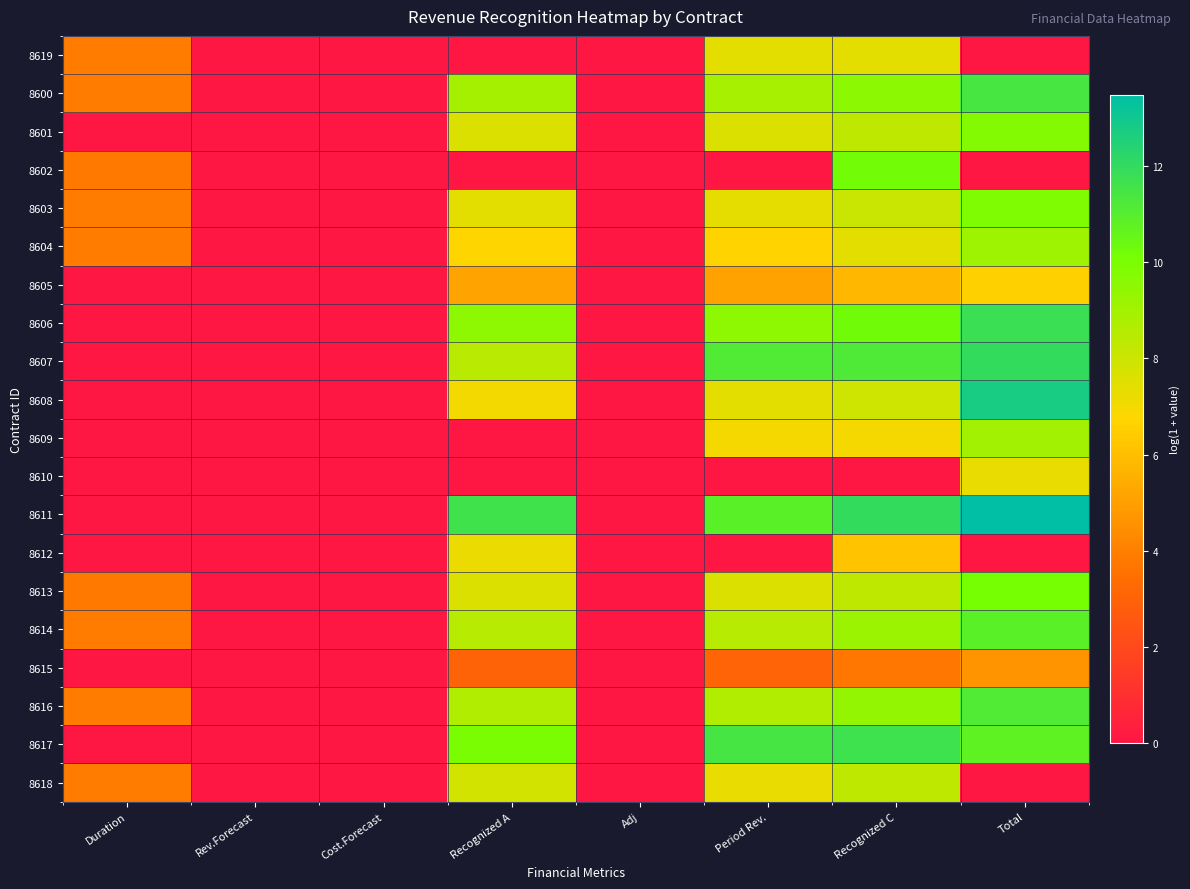

What is the difference between the highest and lowest values at Recognized C?

12.0